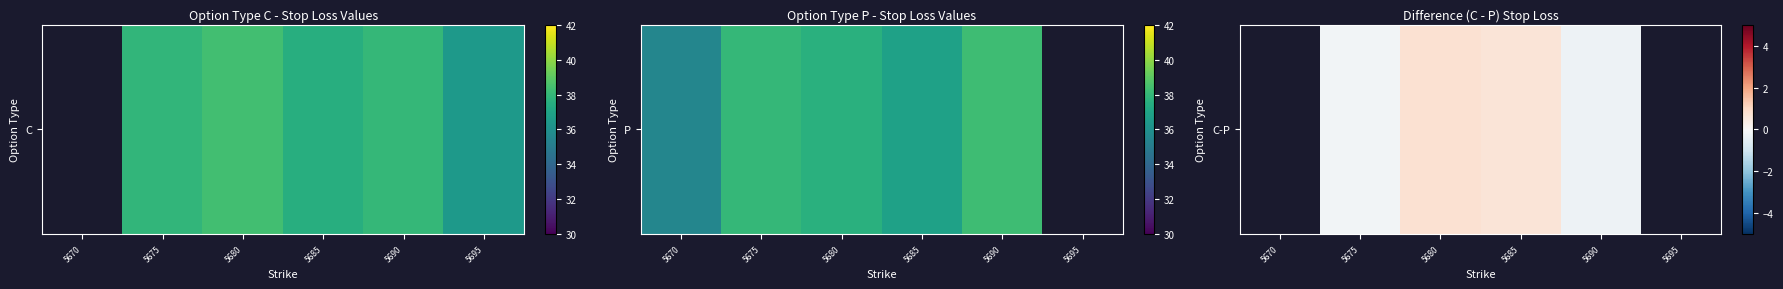

What is the minimum value shown in the chart?

-0.2